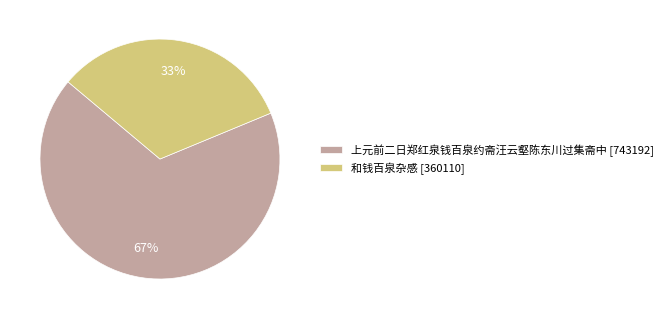

What percentage is the 上元前二日郑红泉钱百泉约斋汪云壑陈东川过集斋中 slice, to the nearest percent?

67%